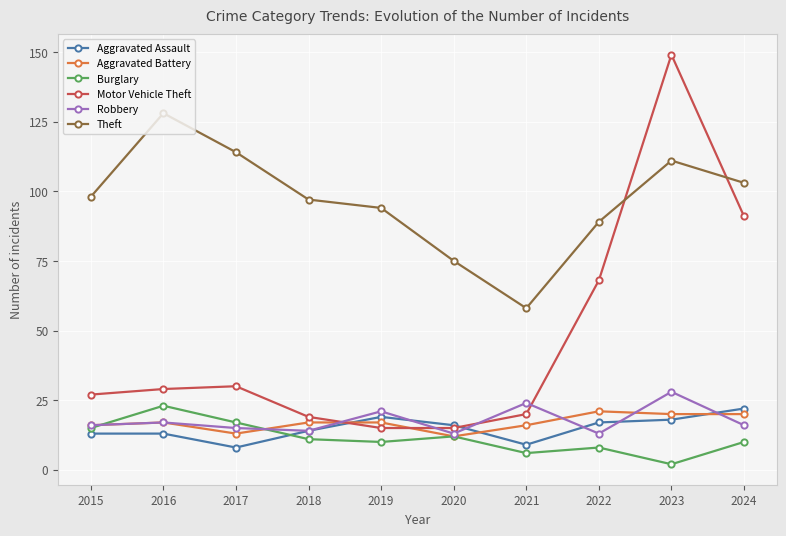

How many Aggravated Battery values are between 16 and 20?

7